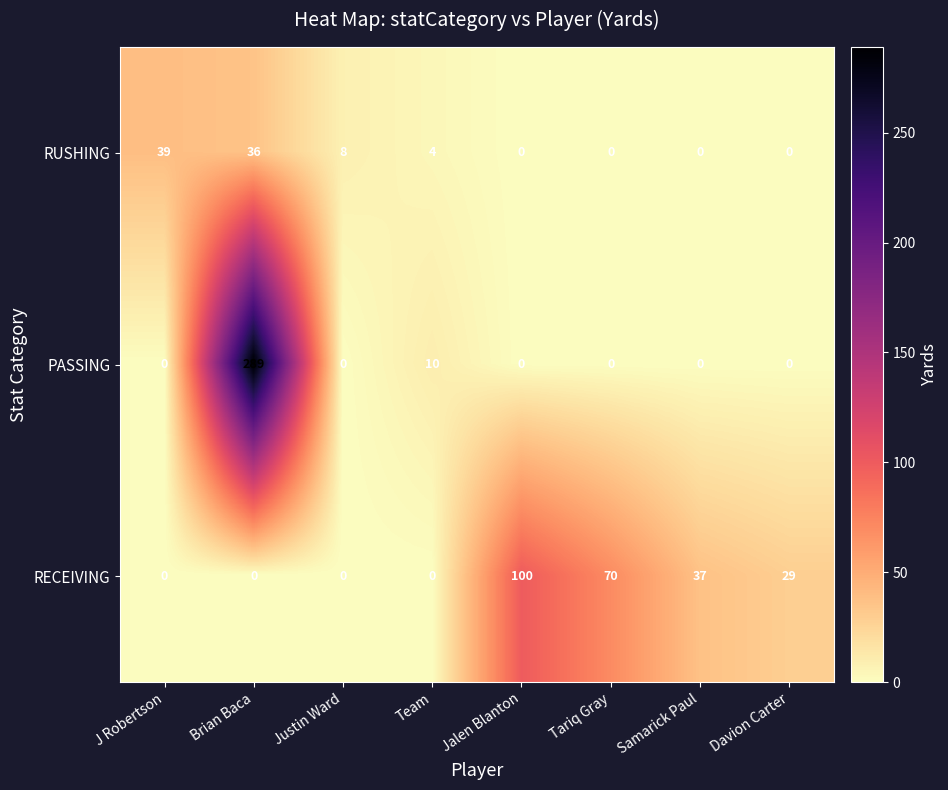

Is it true that PASSING equals 0 at Justin Ward?

True